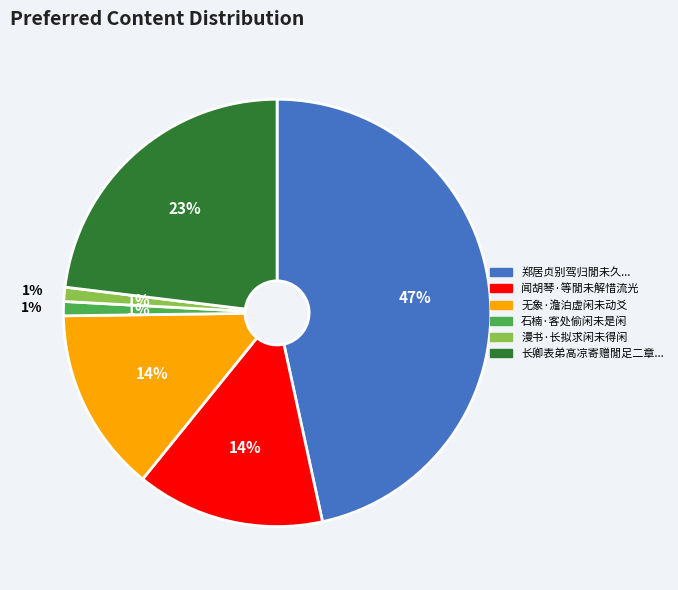

To the nearest percent, what is the difference between the largest and smallest slice percentages?

46%